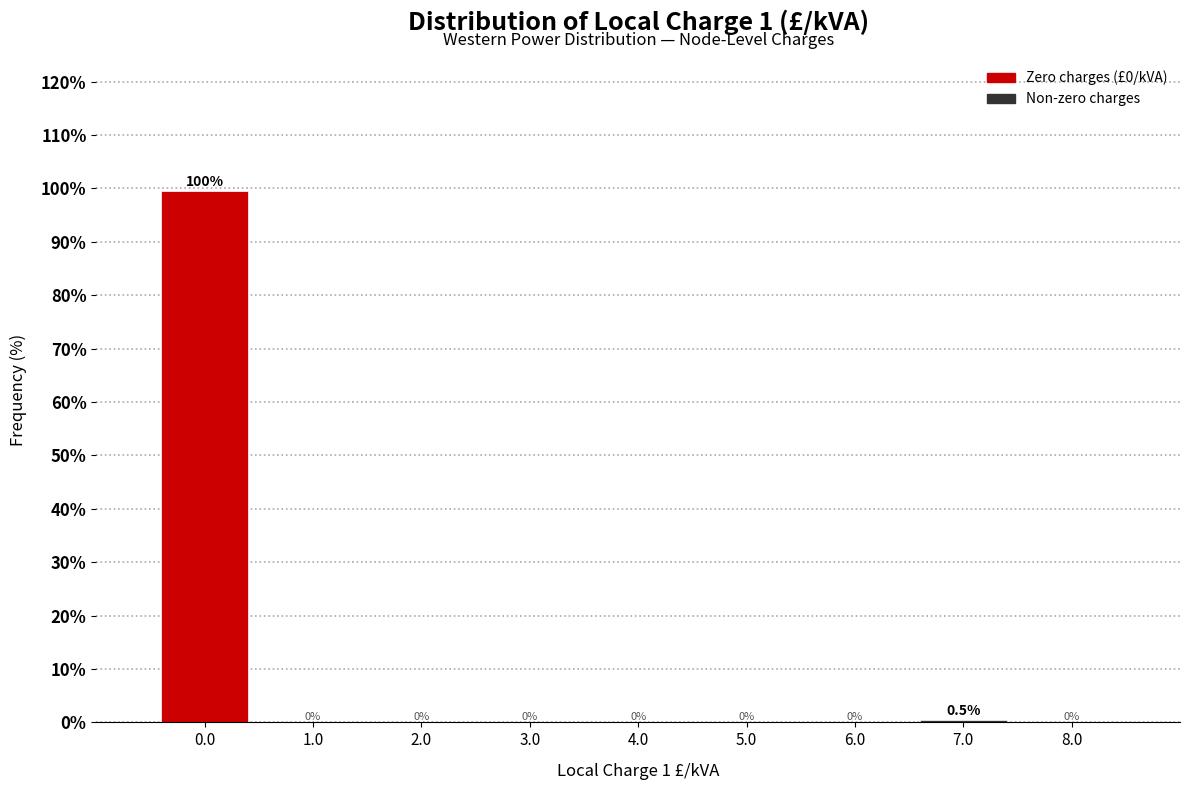

Which range on the x-axis has the tallest bar?

-0.5 to 0.5